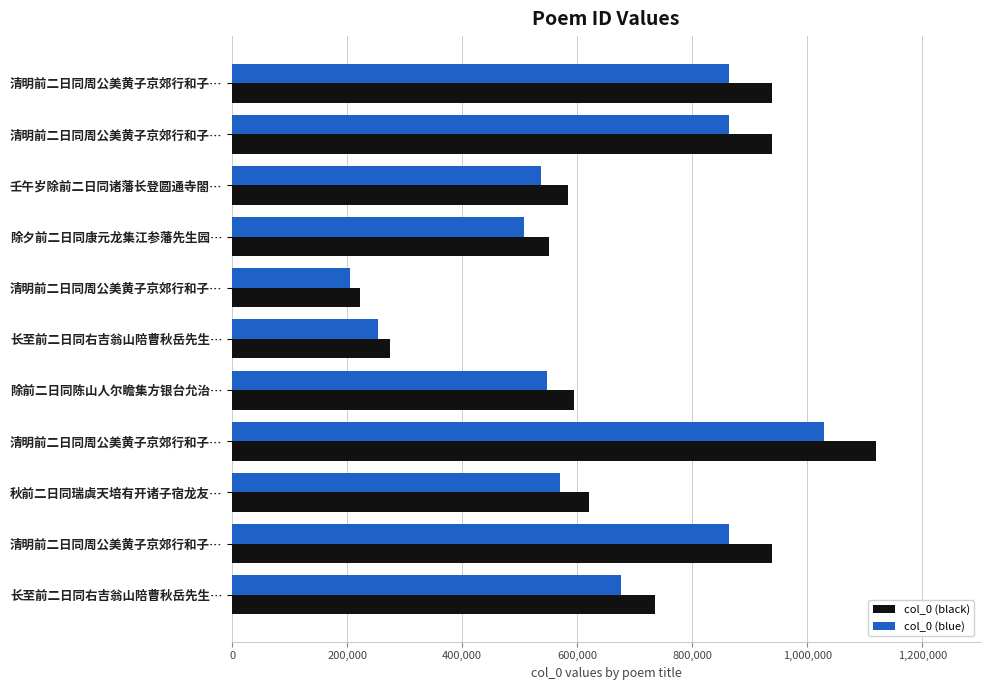

What are all the series names shown in the legend?

col_0 (black), col_0 (blue)